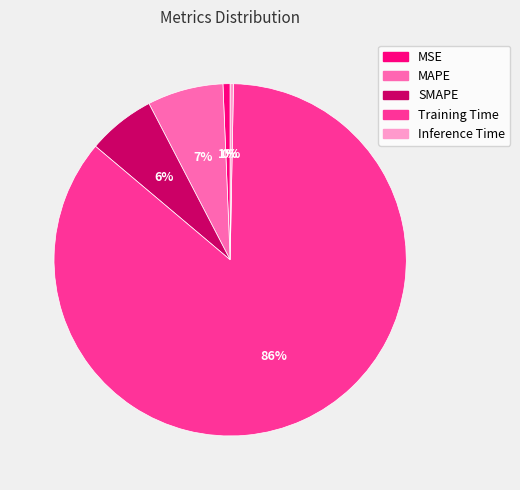

To the nearest percent, what is the average slice percentage?

20%